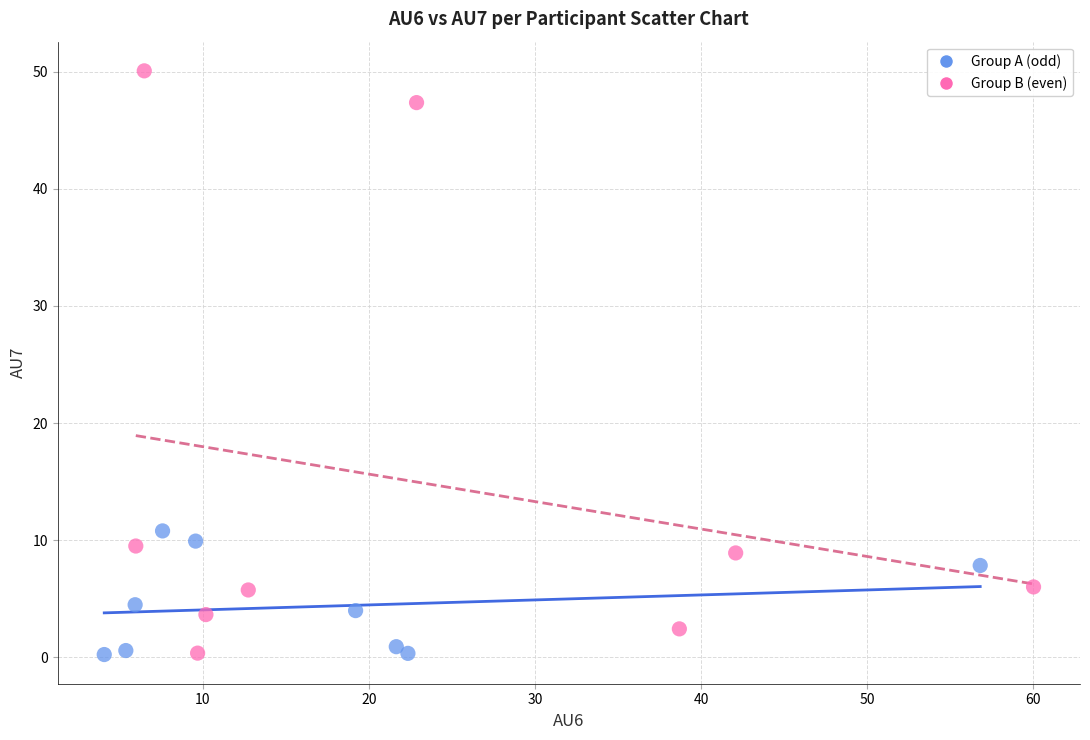

Which series reaches the maximum Y coordinate?

Group B (even)